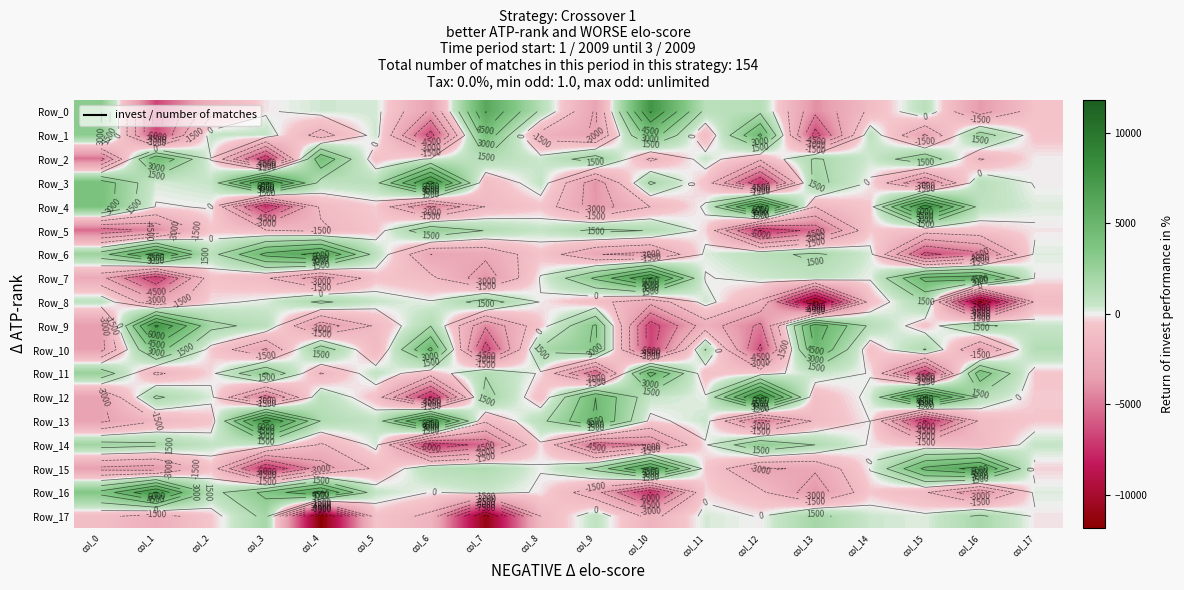

Between col_11 and col_13, which series saw the biggest shift?

Row_8